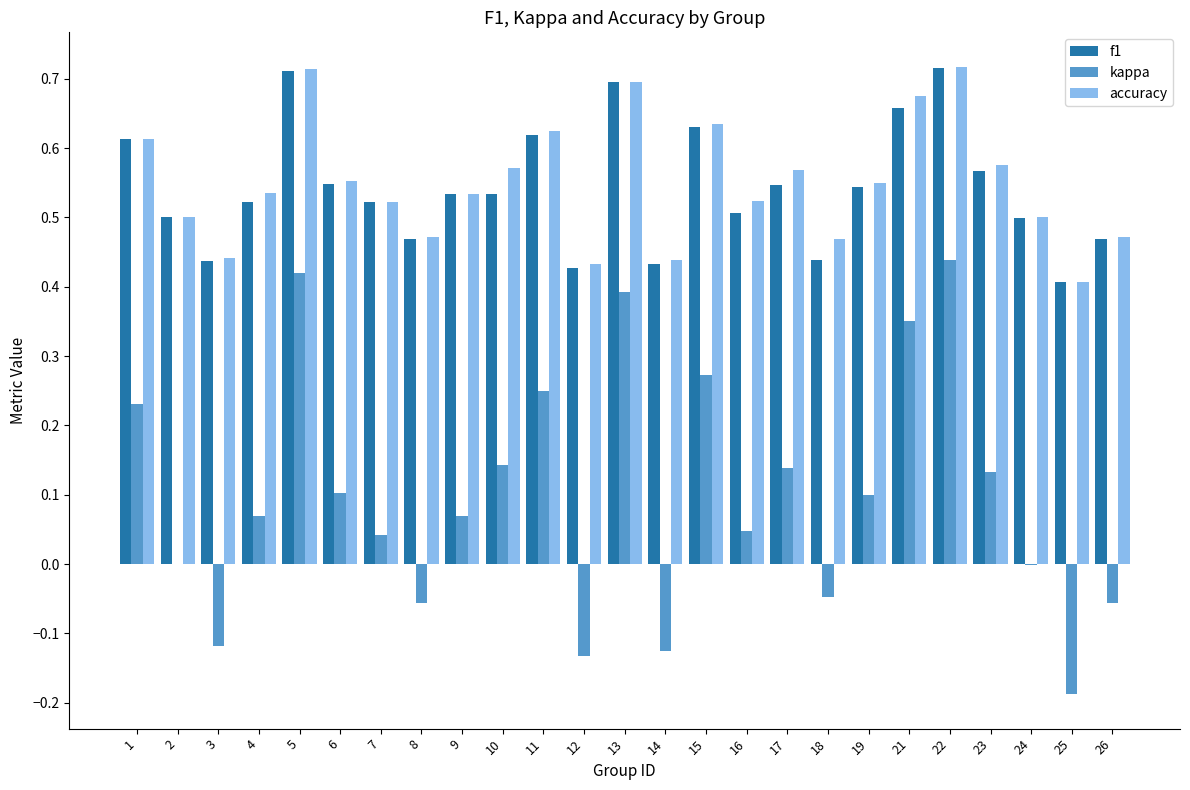

What is the sum of all kappa values?

2.5